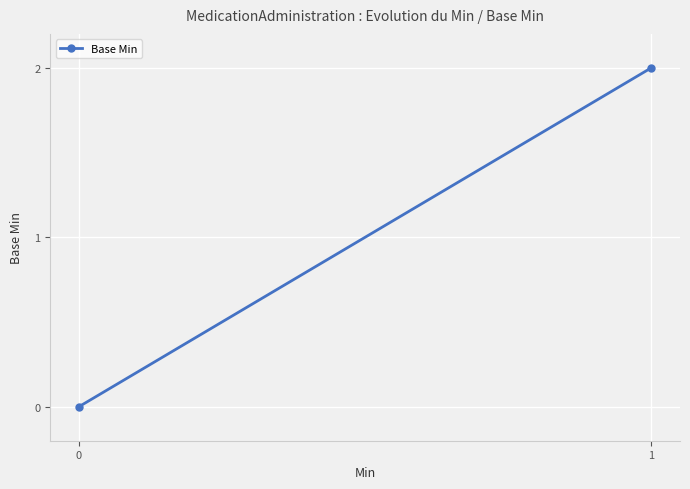

What is the maximum value shown in the chart?

2